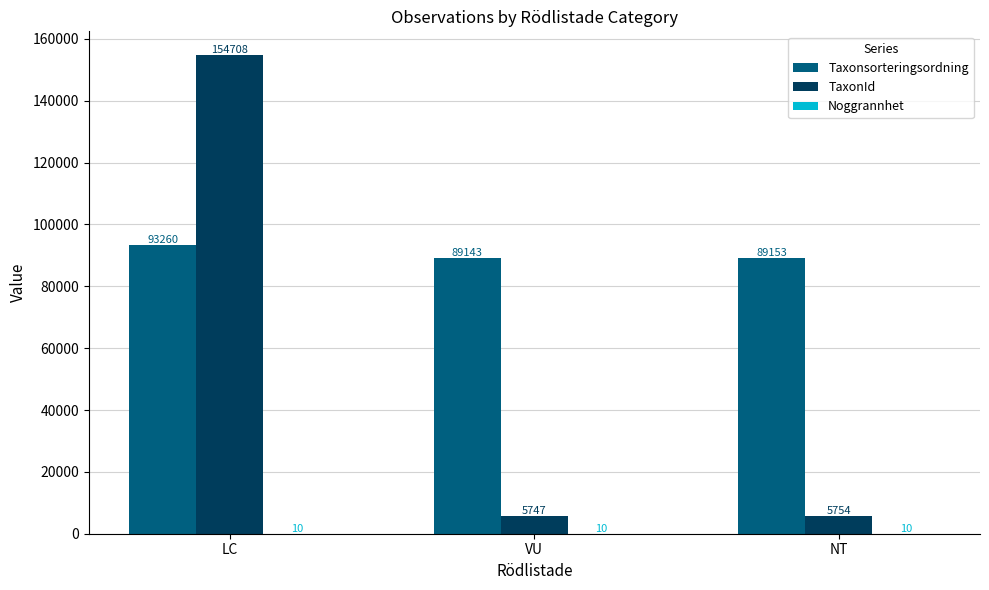

True or false: TaxonId has a value of 154708 at LC.

True